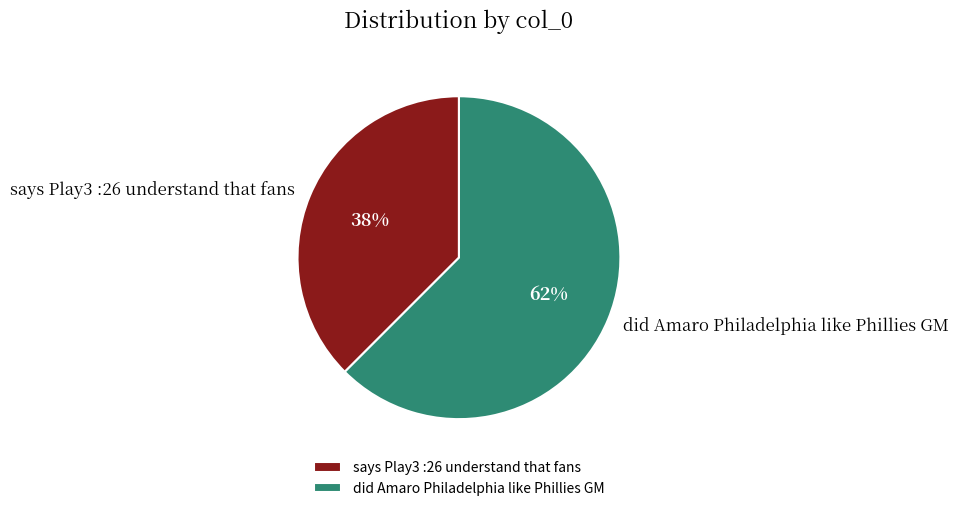

Which category has the biggest portion of the pie?

did Amaro Philadelphia like Phillies GM